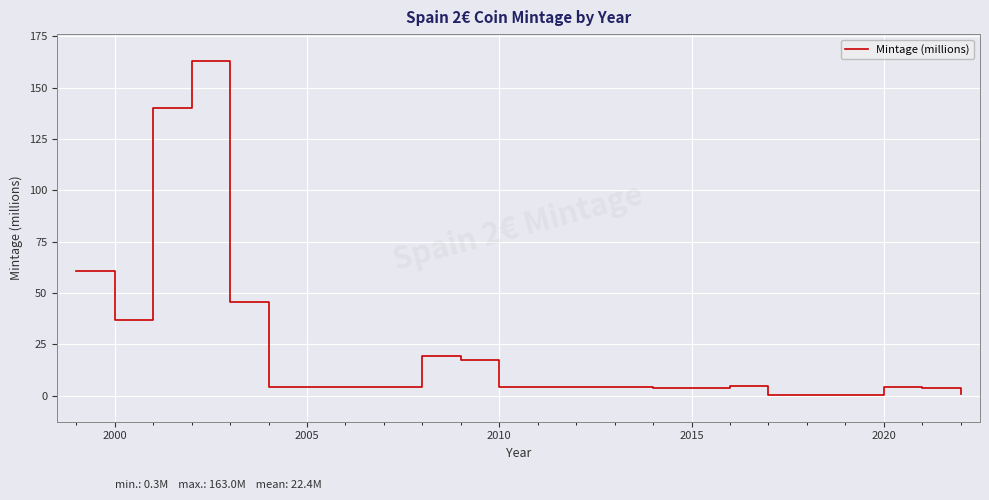

Does the chart have visible grid lines?

Yes